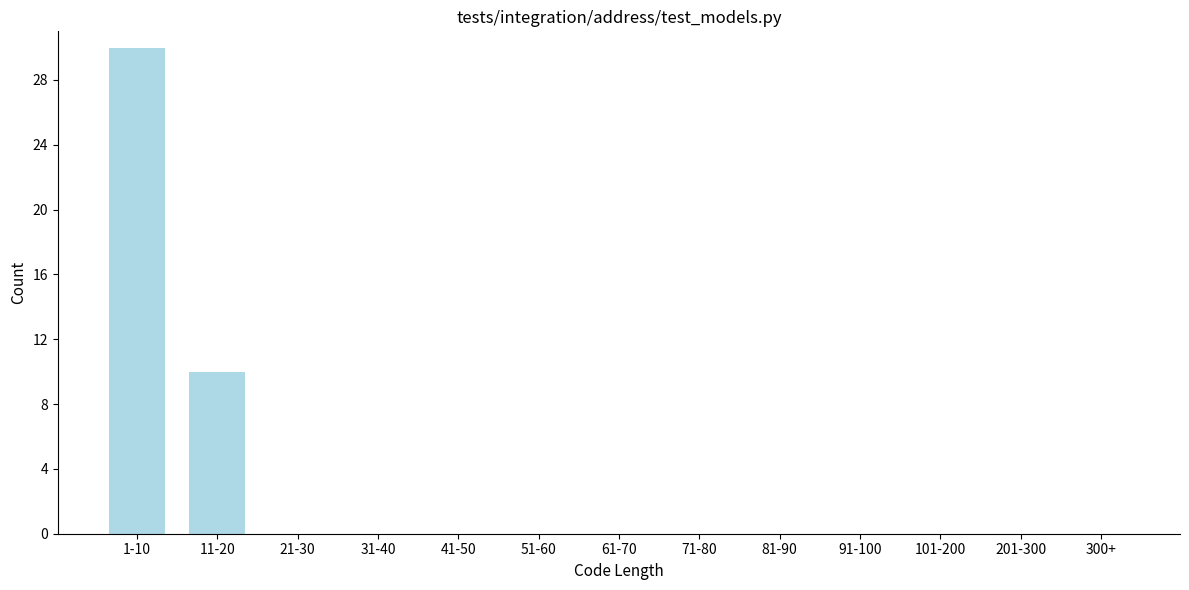

Reading right to left, list all the values displayed in this chart.

300+=0	201-300=0	101-200=0	91-100=0	81-90=0	71-80=0	61-70=0	51-60=0	41-50=0	31-40=0	21-30=0	11-20=10	1-10=30